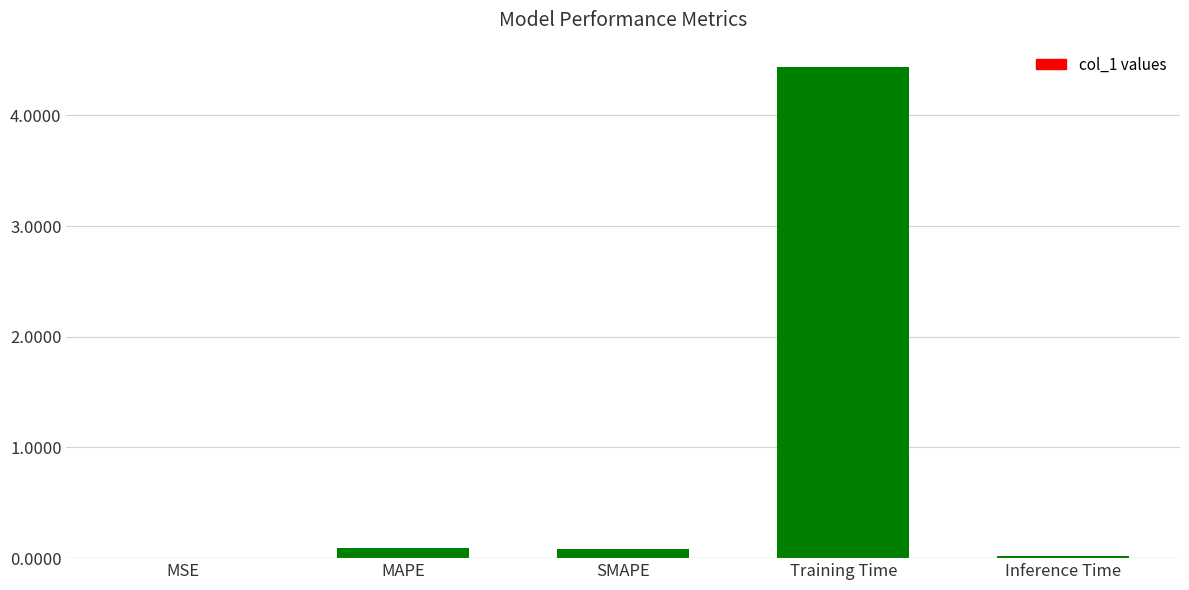

What is the average value?

0.9